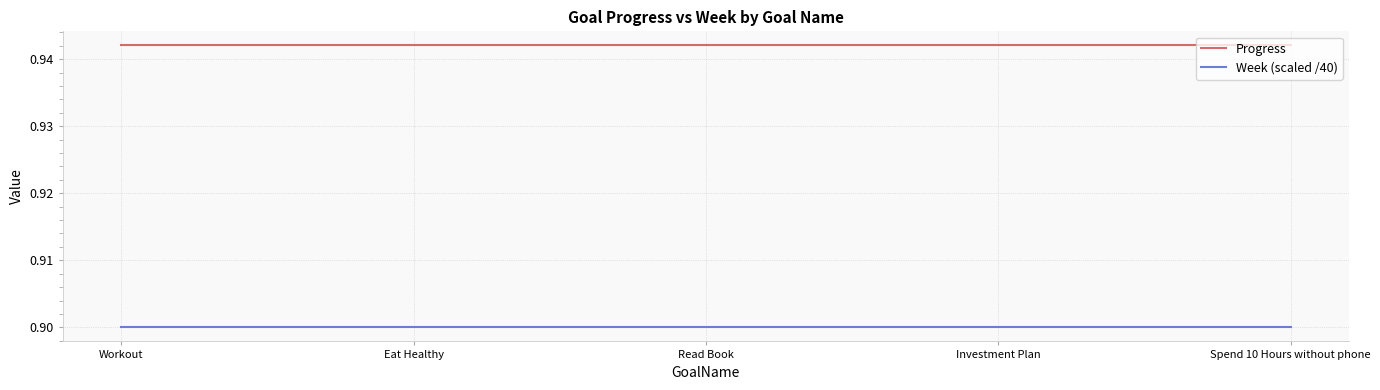

Rank the series by their maximum value, from highest to lowest.

Progress, Week (scaled /40)